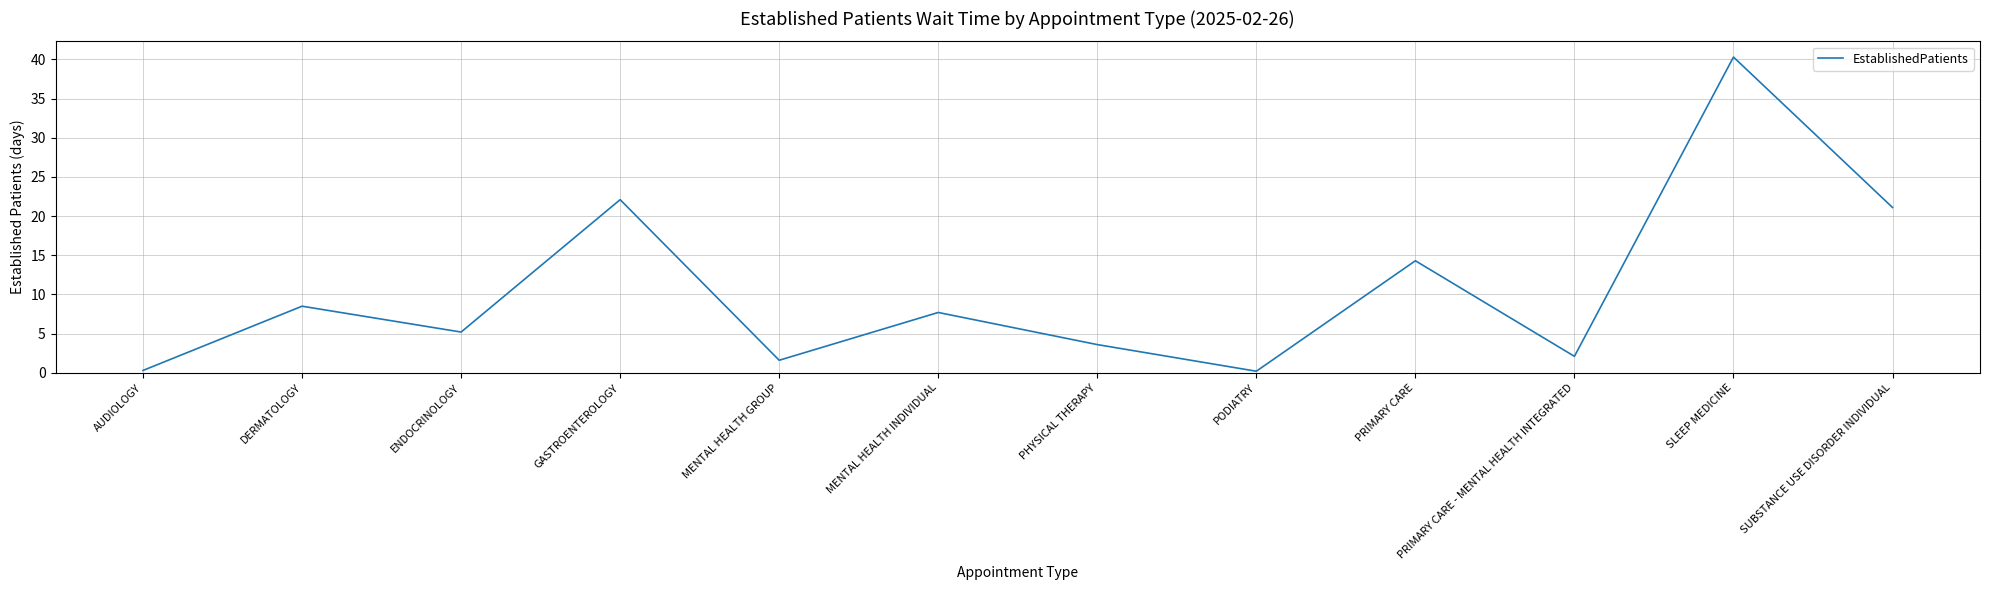

What is the ratio of the value at PRIMARY CARE - MENTAL HEALTH INTEGRATED to the value at PHYSICAL THERAPY?

0.6